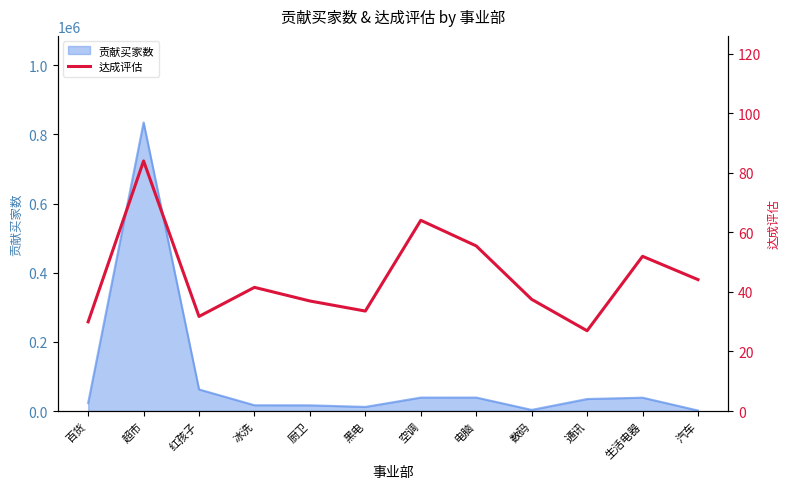

List the labels in order of value, largest first.

超市, 空调, 电脑, 生活电器, 汽车, 冰洗, 数码, 厨卫, 黑电, 红孩子, 百货, 通讯